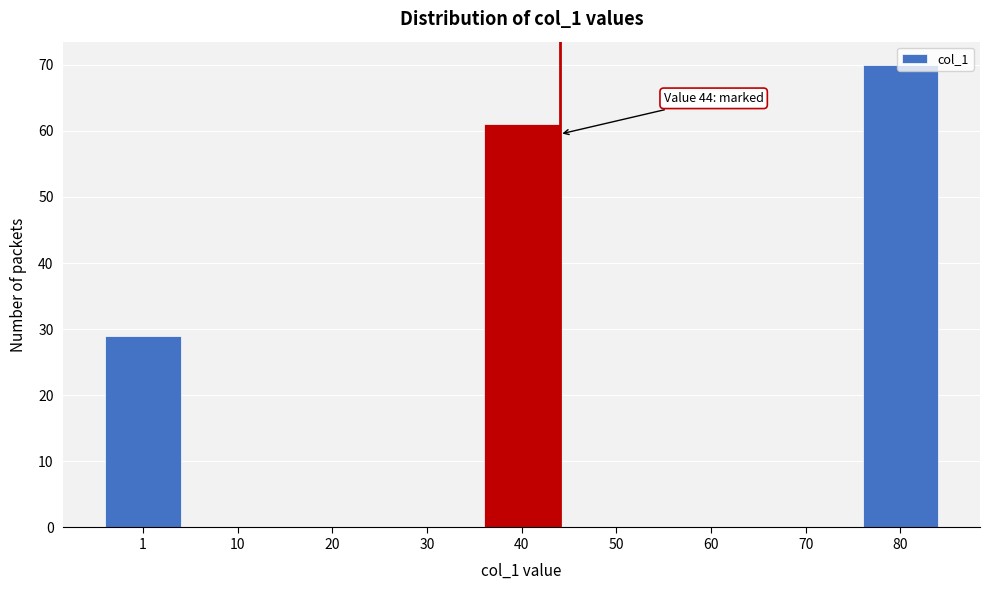

What is the change in value from 1 to 20?

-29